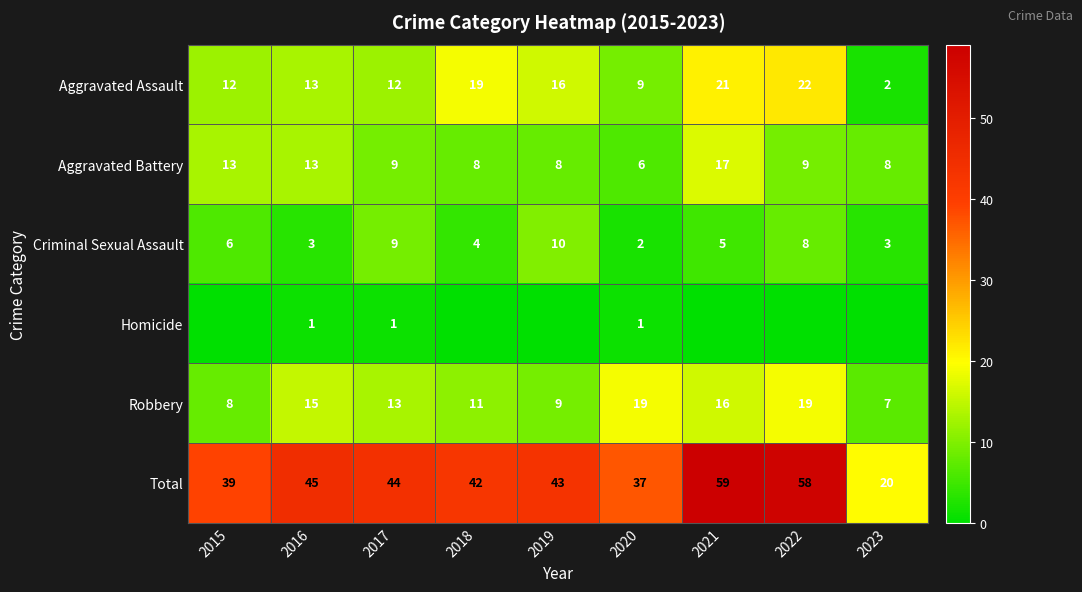

What is the sum of the Aggravated Battery values at 2017 and 2016?

22